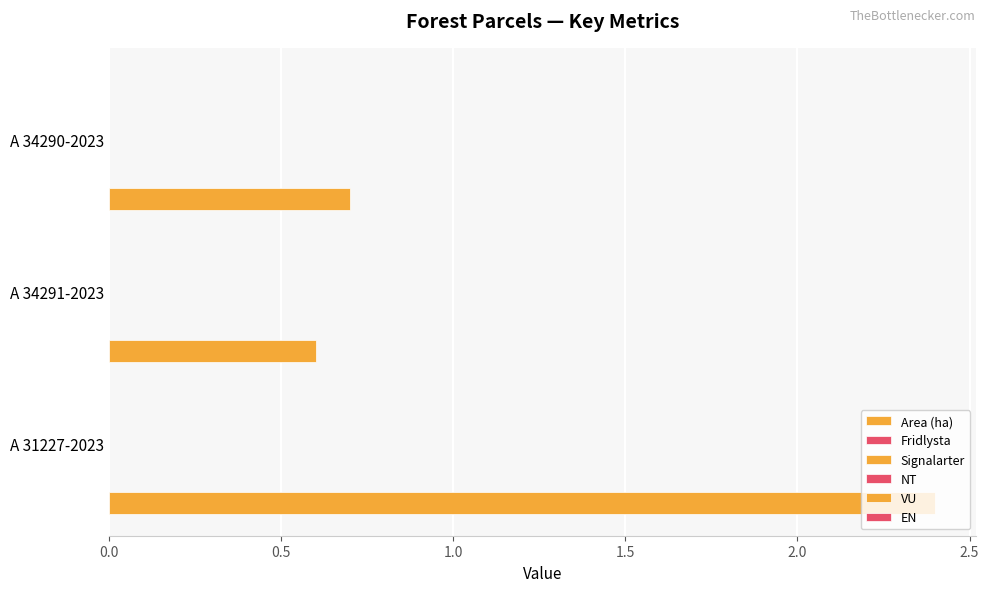

Does the chart contain any negative values?

No